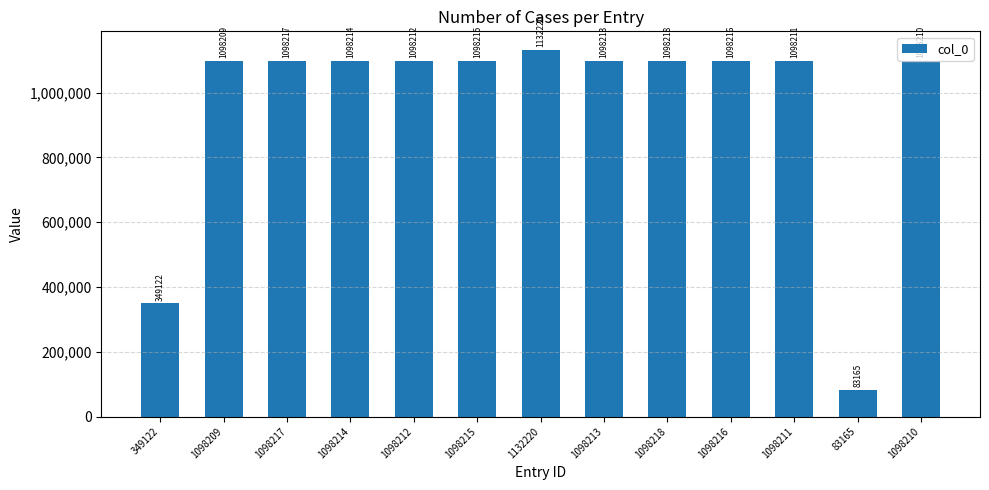

Count the number of categories in the chart.

13